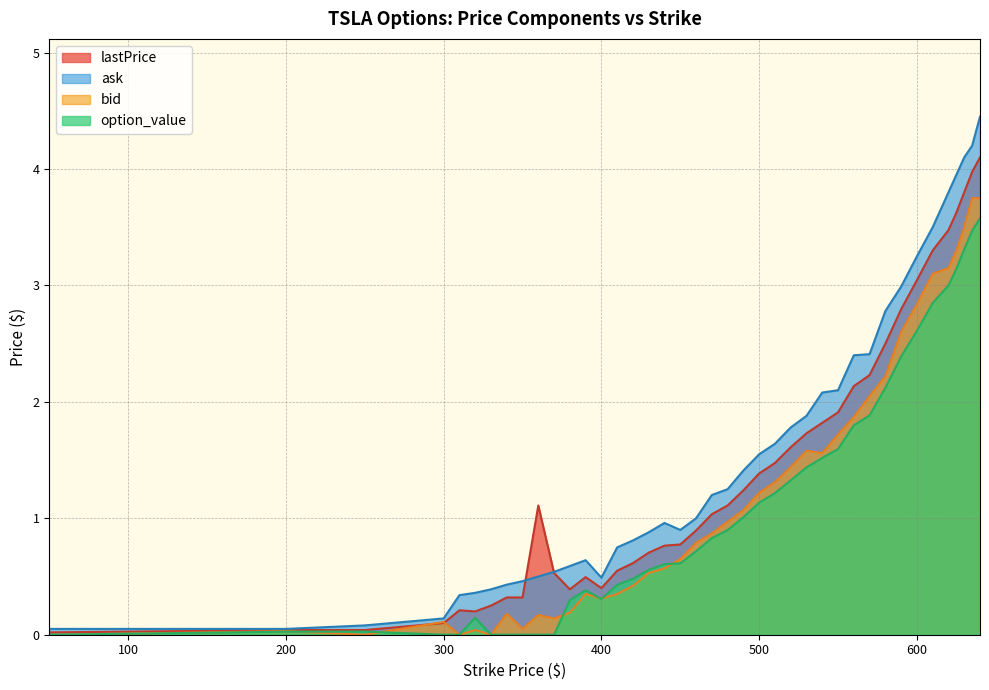

Rank the series by their average value, from highest to lowest.

ask, lastPrice, bid, option_value